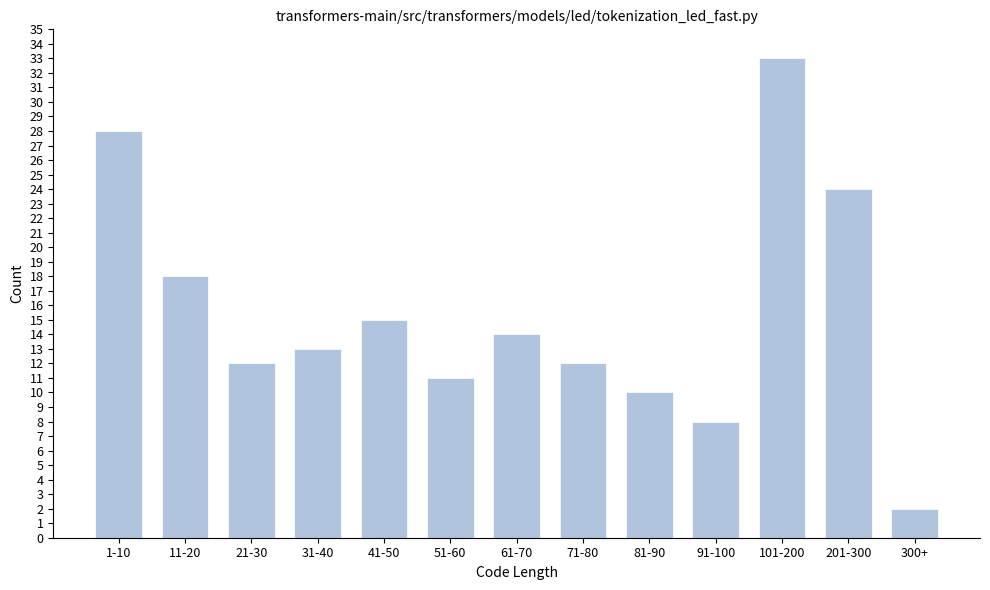

Reading left to right, what are all the values shown in this chart?

28	18	12	13	15	11	14	12	10	8	33	24	2